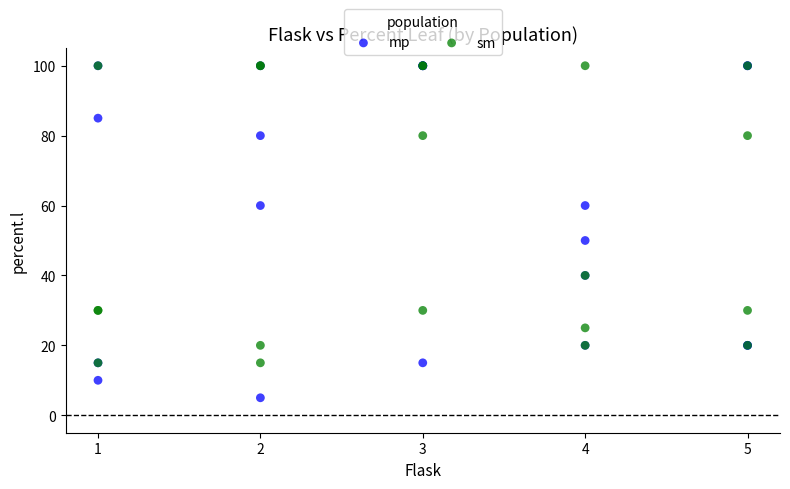

Across all series, what Y value is closest to 52?

50